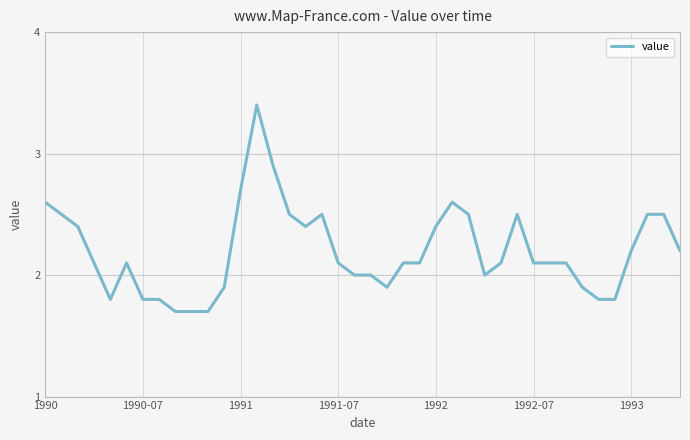

What is the difference between the maximum and minimum values?

1.7